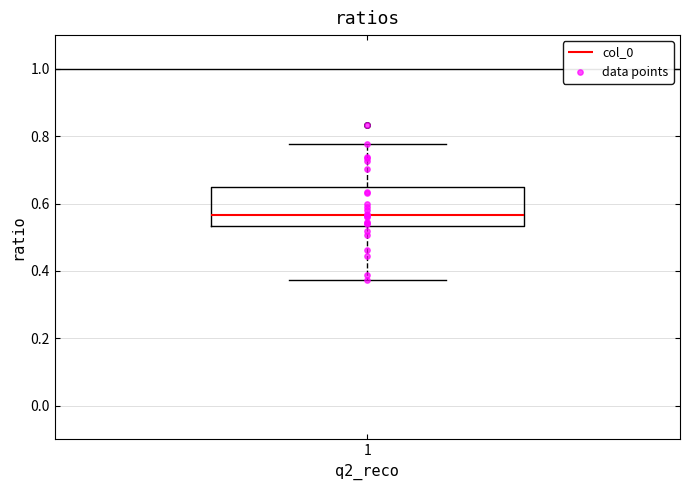

Where is the lower edge of the box at x = 1 on the y-axis? The values are not printed on the chart, so give them approximately, as read against the axis.

0.54